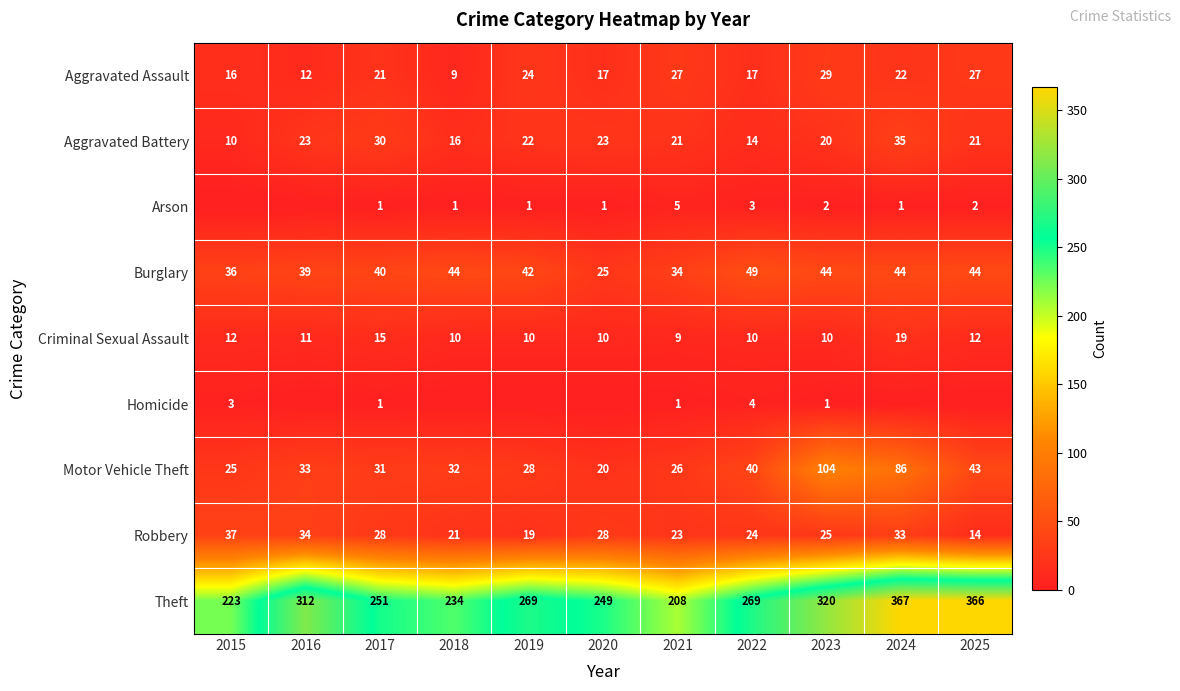

Is it true that Theft equals 208 at 2024?

False